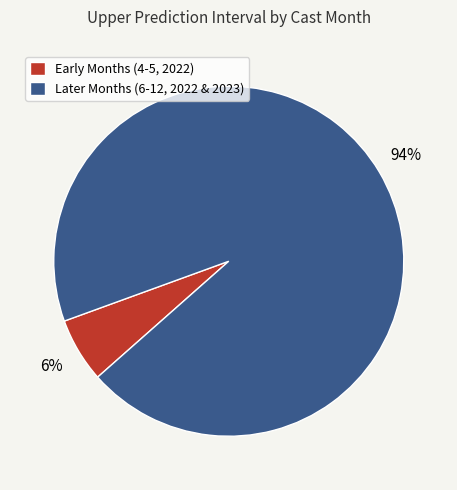

To the nearest percent, what is the difference between the largest and smallest slice percentages?

88%